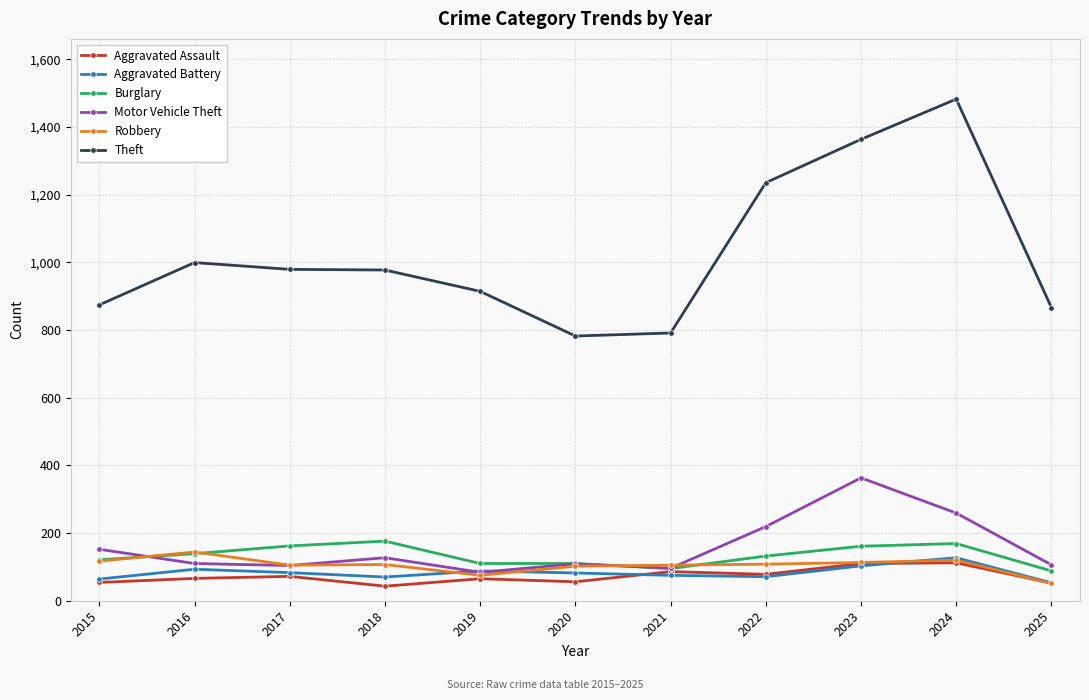

What is the sum of all Aggravated Assault values?

794